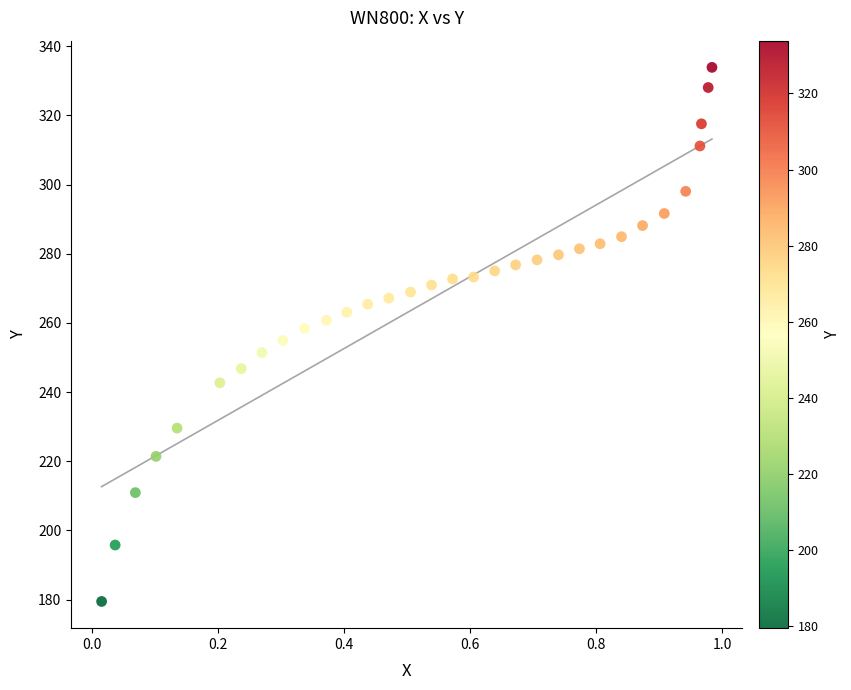

What is the range of Y values (max minus min)?

154.5